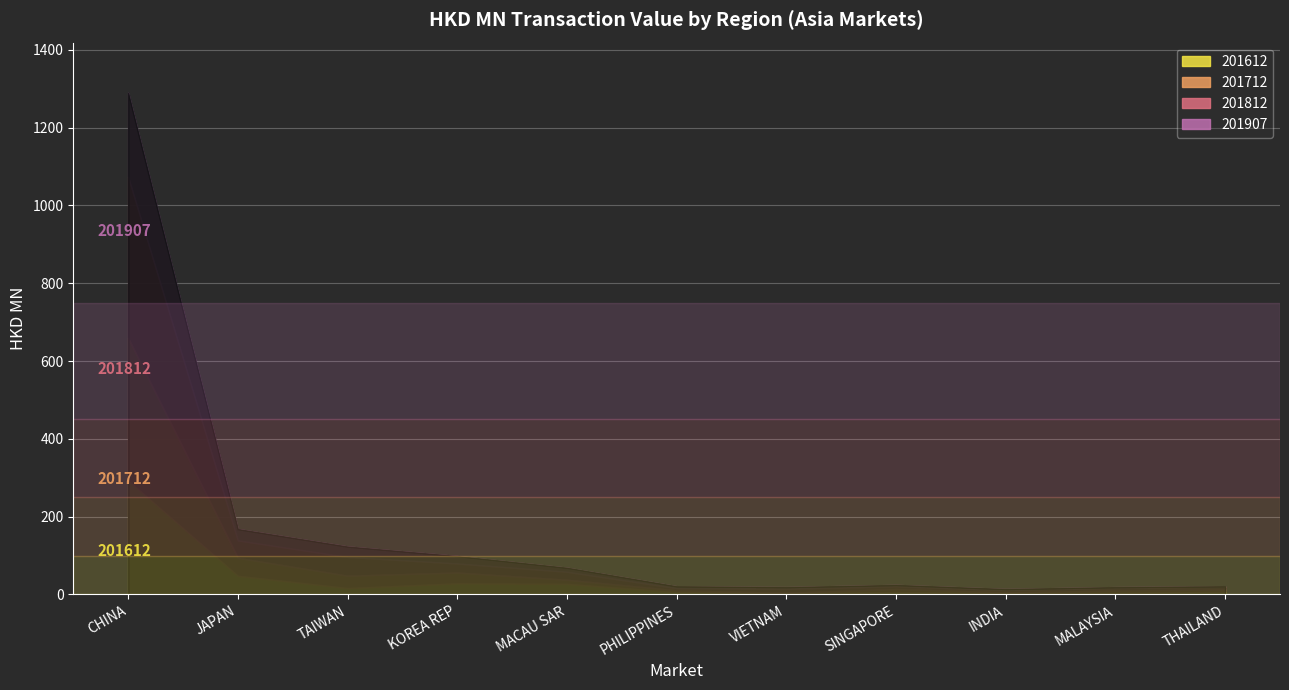

Is it true that 201812 equals 20.6 at MACAU SAR?

True